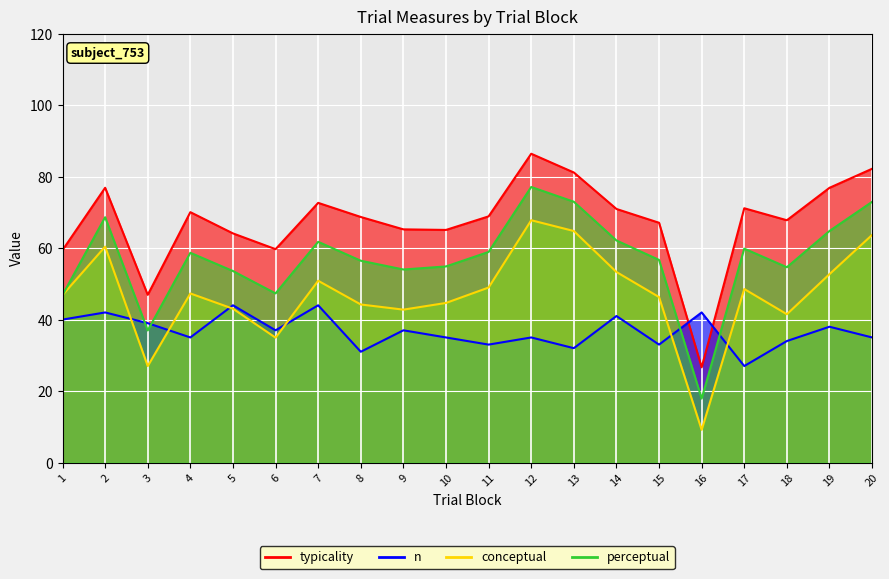

Which category has the lowest value across all series?

16